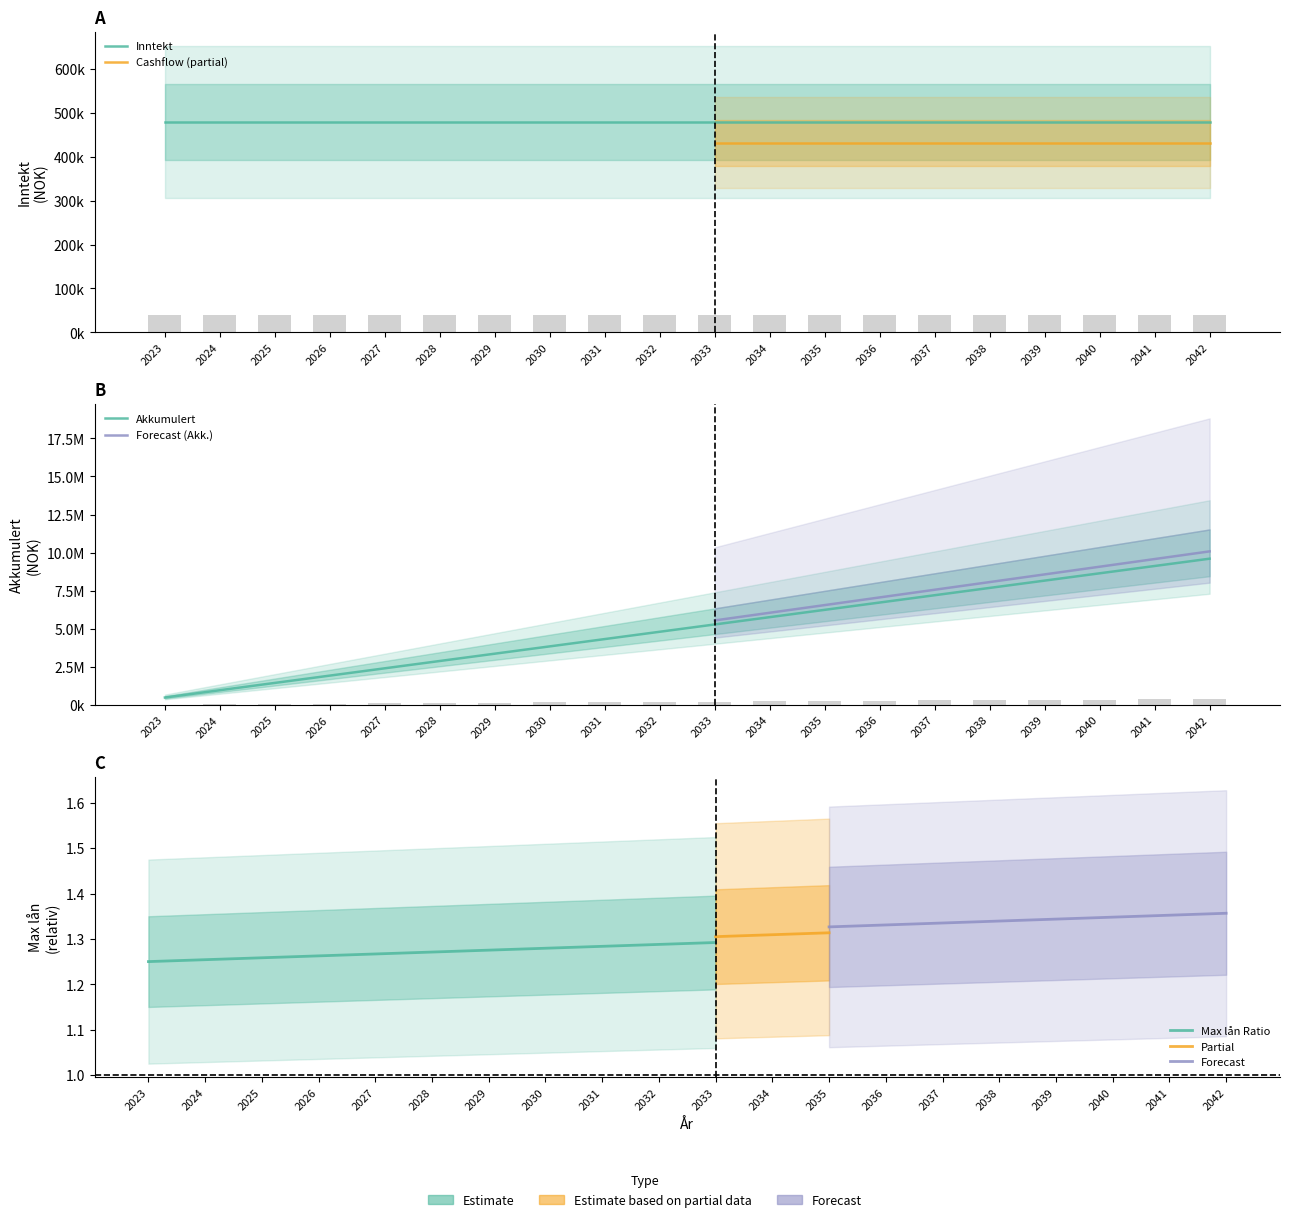

Rank the categories by Akkumulert value from lowest to highest.

2023, 2024, 2025, 2026, 2027, 2028, 2029, 2030, 2031, 2032, 2033, 2034, 2035, 2036, 2037, 2038, 2039, 2040, 2041, 2042